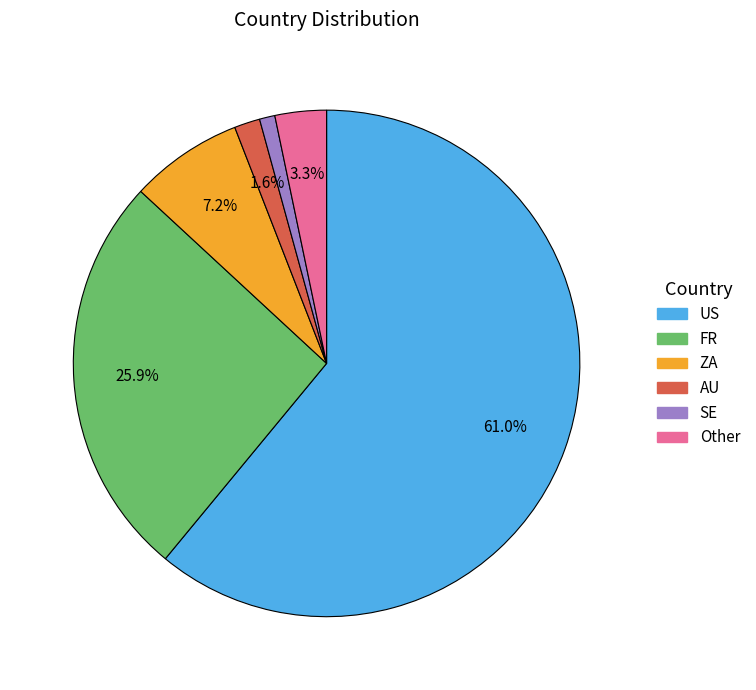

Rank the categories by value from lowest to highest.

SE, AU, Other, ZA, FR, US